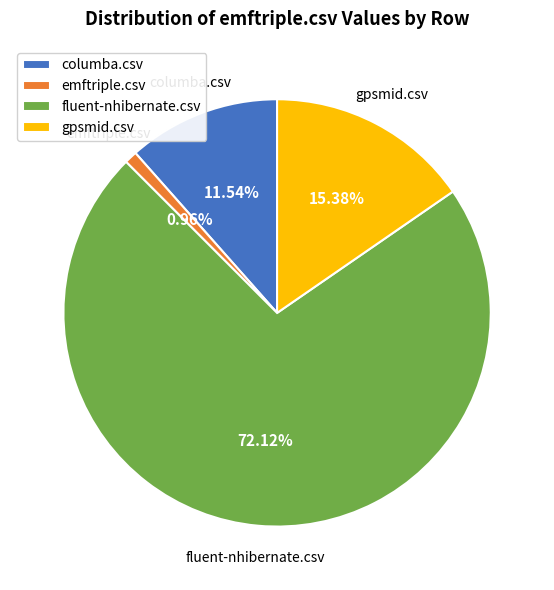

Which category has the biggest portion of the pie?

fluent-nhibernate.csv